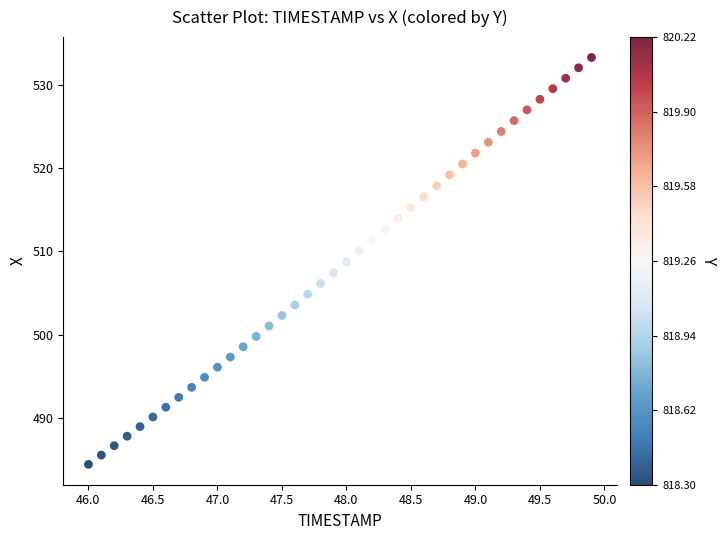

What is the range of X values (max minus min)?

3.9